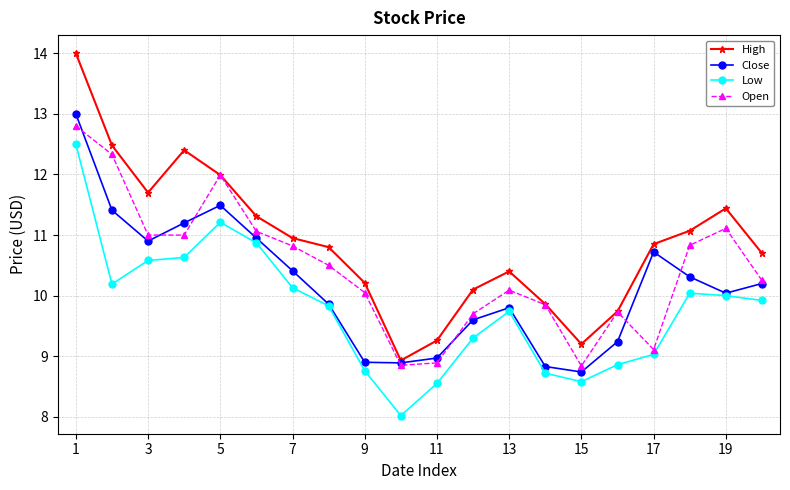

True or false: High and Low intersect in this chart.

False